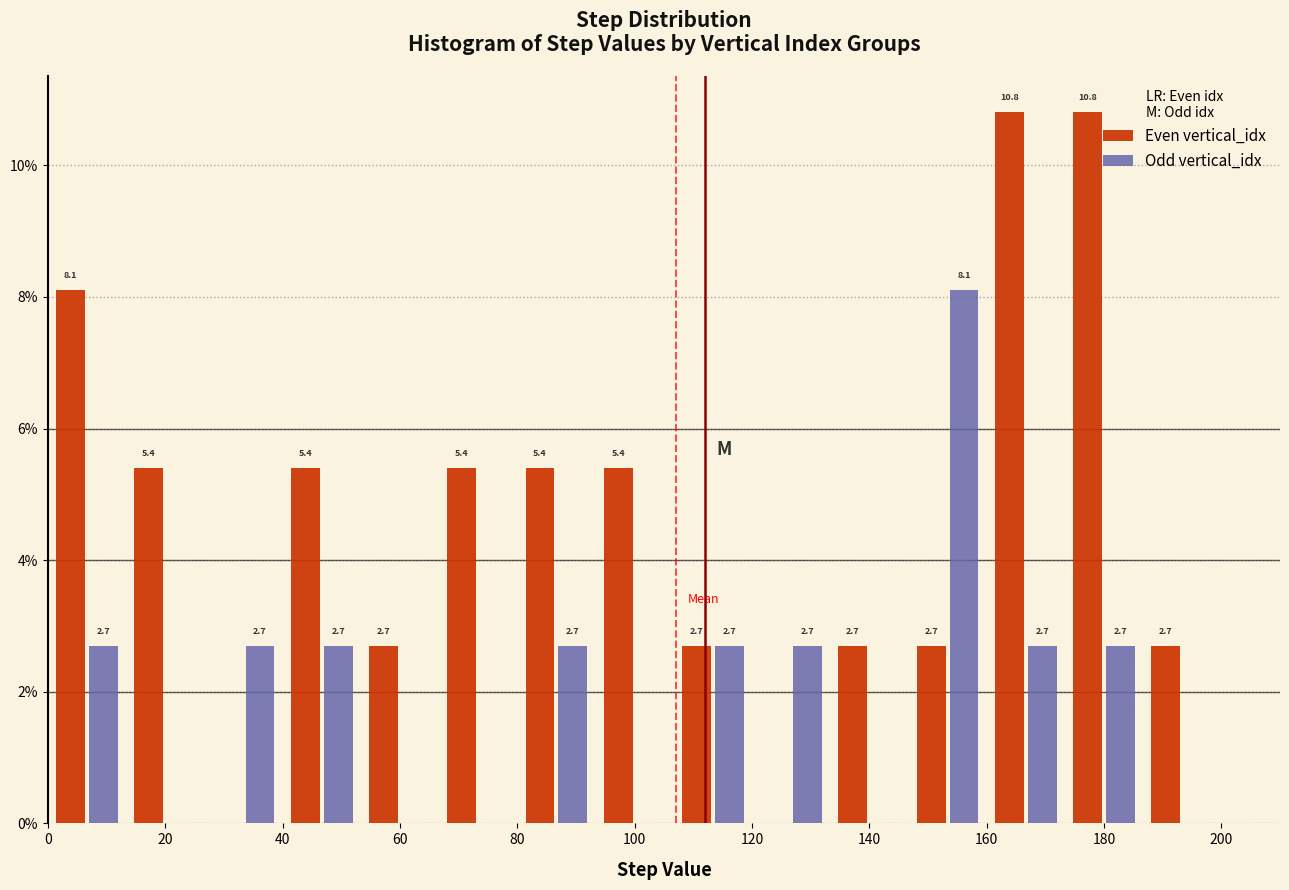

In the Odd vertical_idx series, which range on the x-axis has the tallest bar?

146 to 160